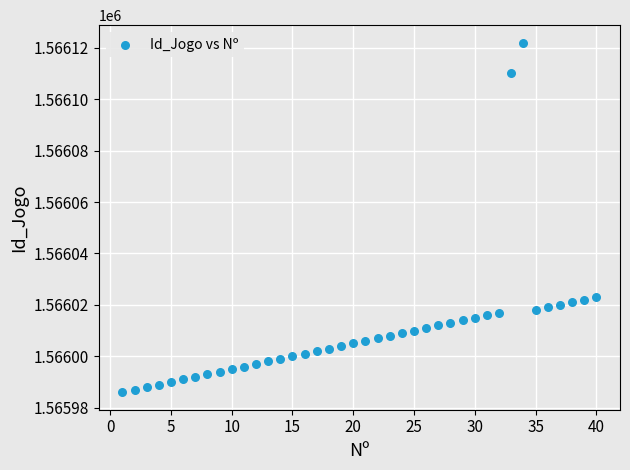

What is the range of Y values (max minus min)?

136